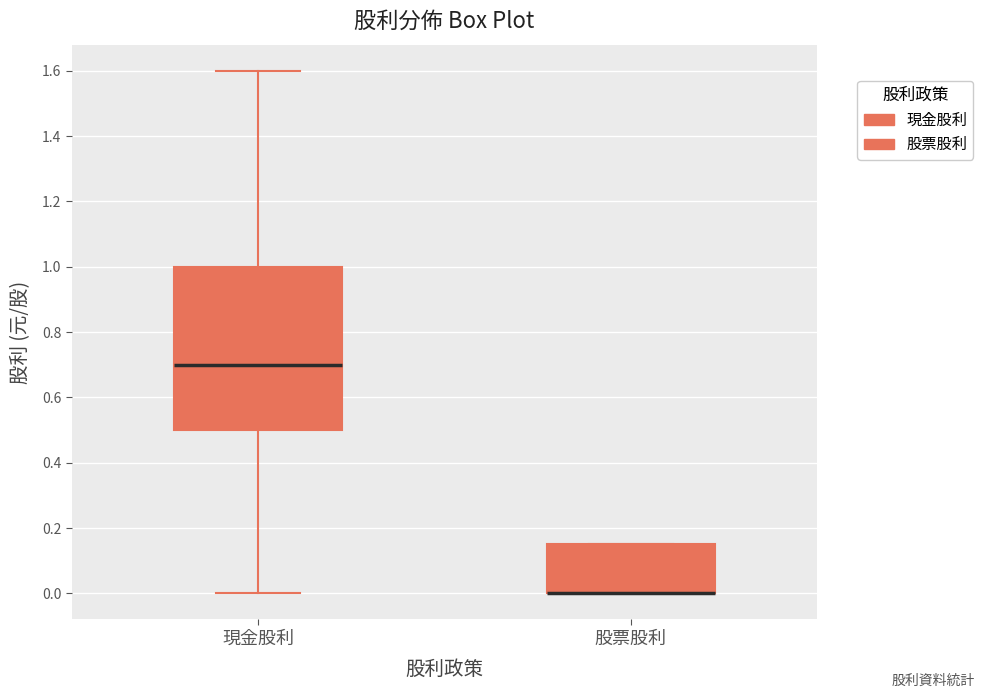

Where does the lower whisker of the box for 現金股利 end on the y-axis? The values are not printed on the chart, so give them approximately, as read against the axis.

0.00